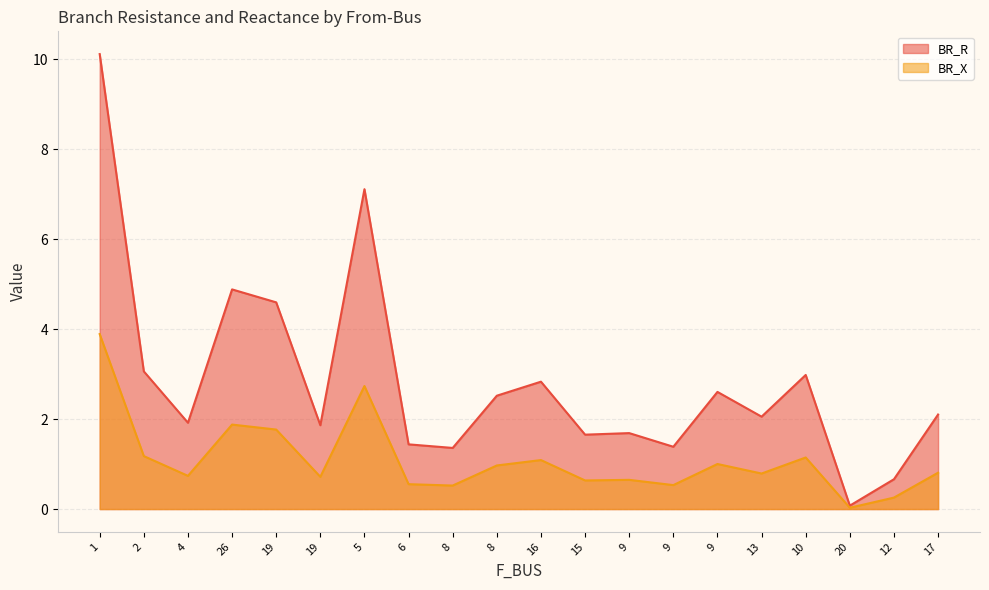

True or false: BR_R and BR_X intersect in this chart.

False